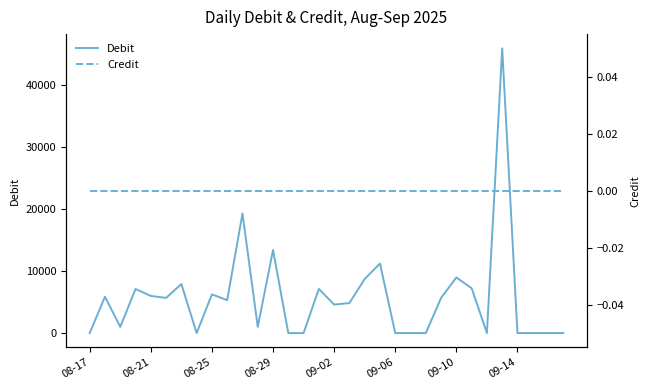

How many values in the Debit series exceed 5320?

15